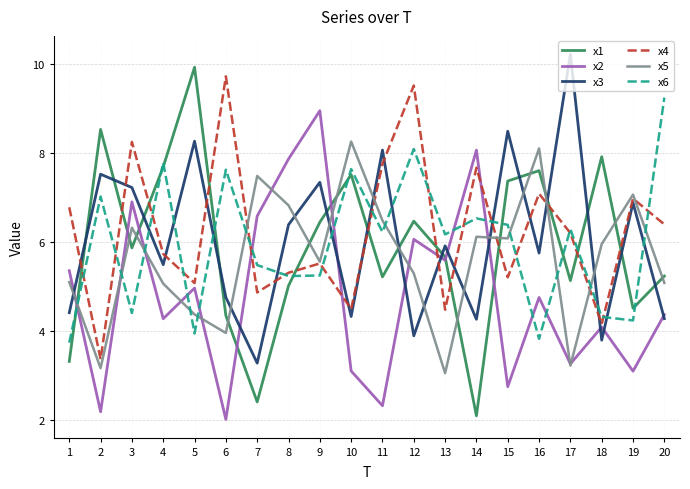

What is the approximate value of x2 at 1?

5.4